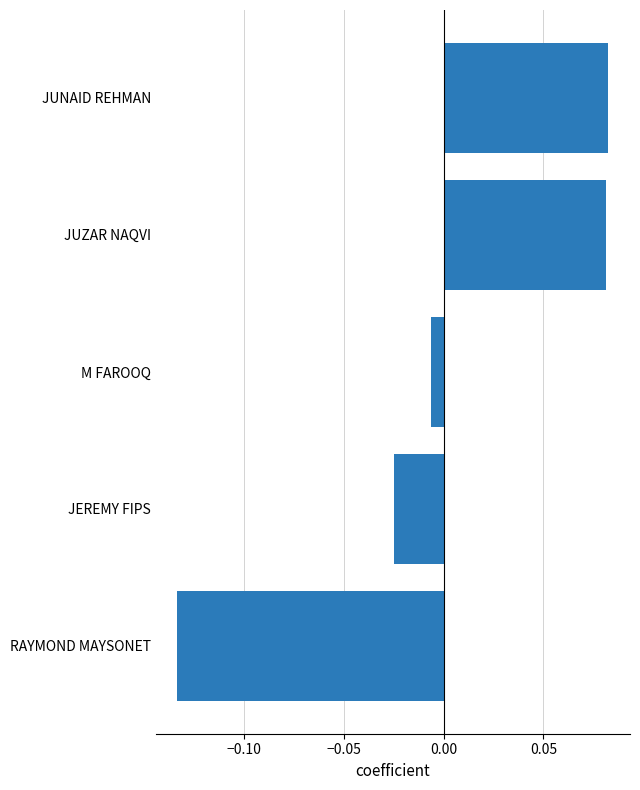

What position from the bottom is M FAROOQ?

3